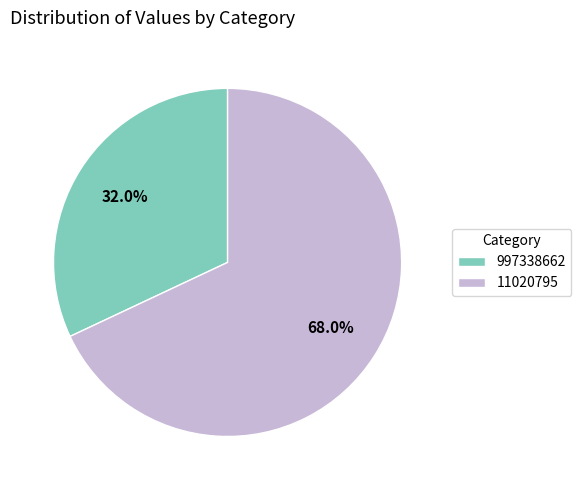

How many segments does this pie chart have?

2